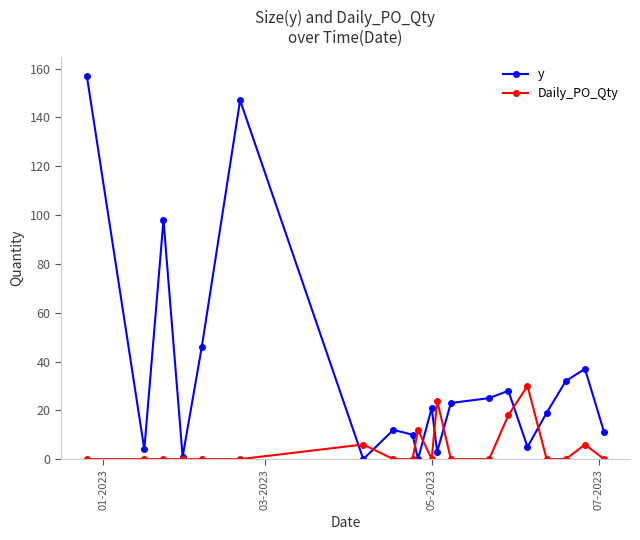

True or false: y has more than 1 points higher than both neighbors.

True